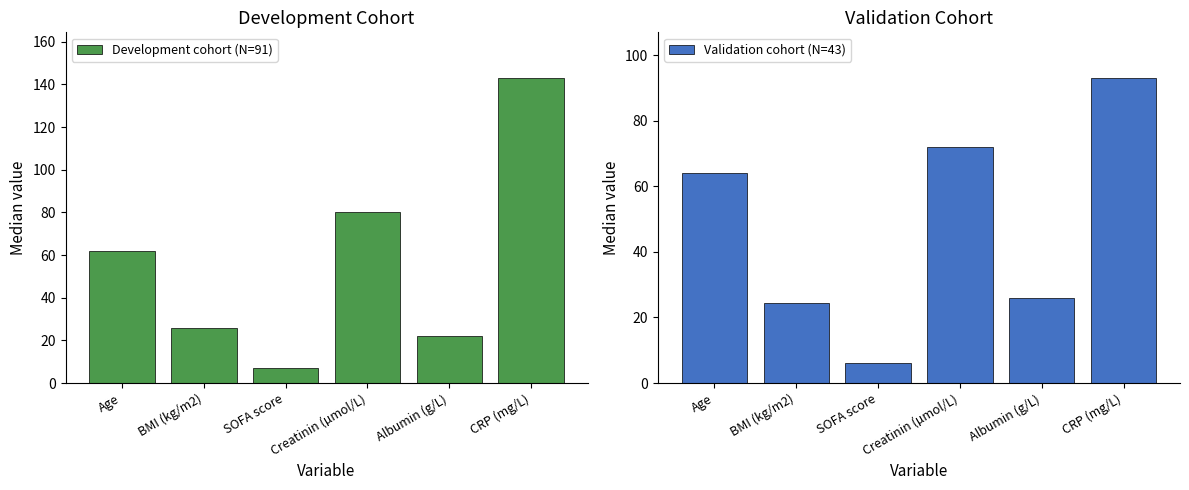

What is the lowest value of the Validation cohort (N=43) series?

6.0